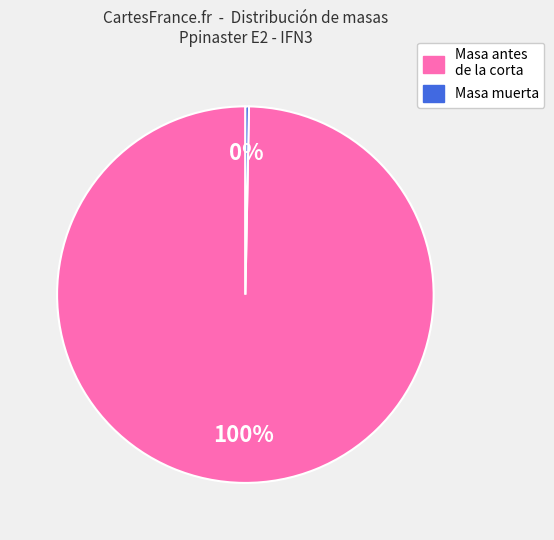

To the nearest percent, what is the average slice percentage?

50%